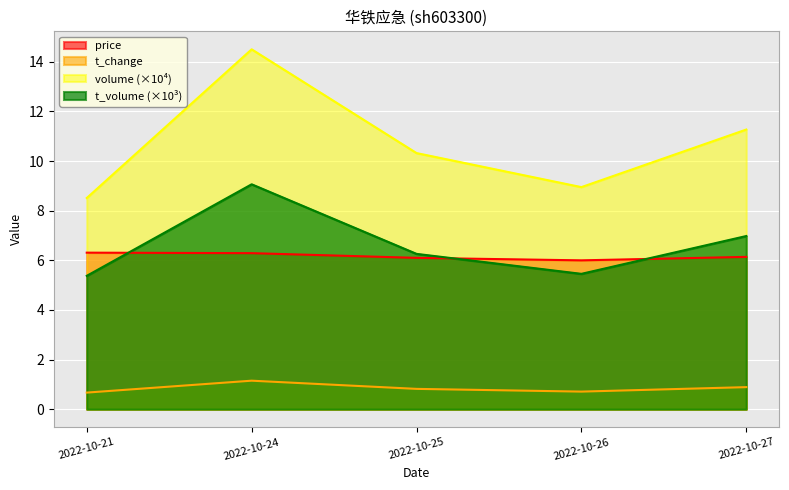

What is the value of the price point at the 3rd from the left?

6.1